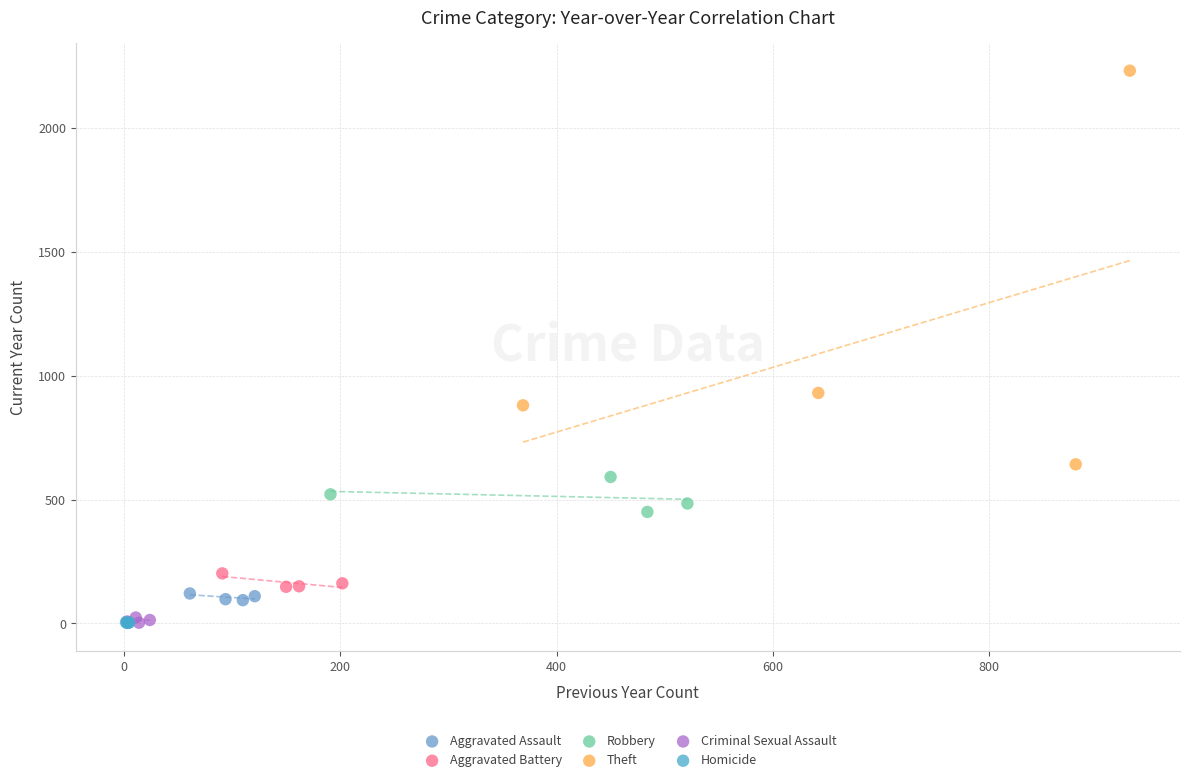

Which series has the largest Y range (max minus min)?

Theft